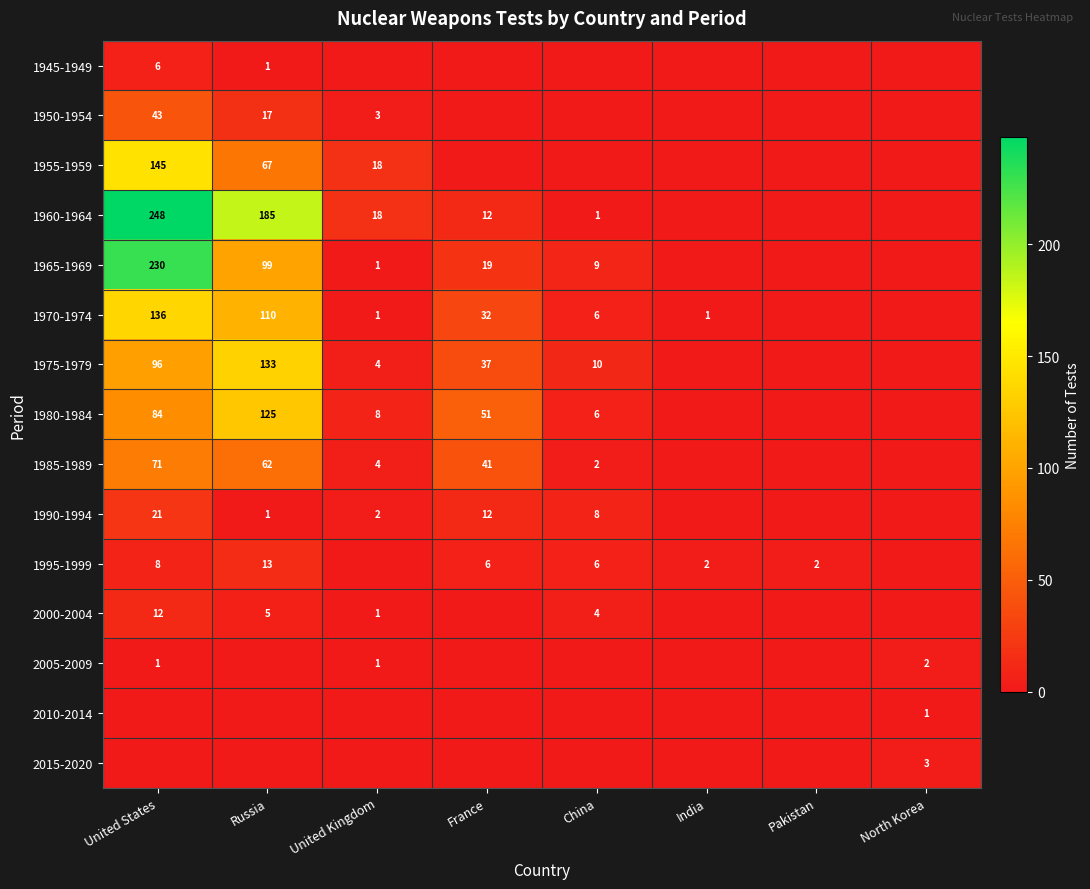

The value of 1975-1979 at United States is 96. True or false?

True